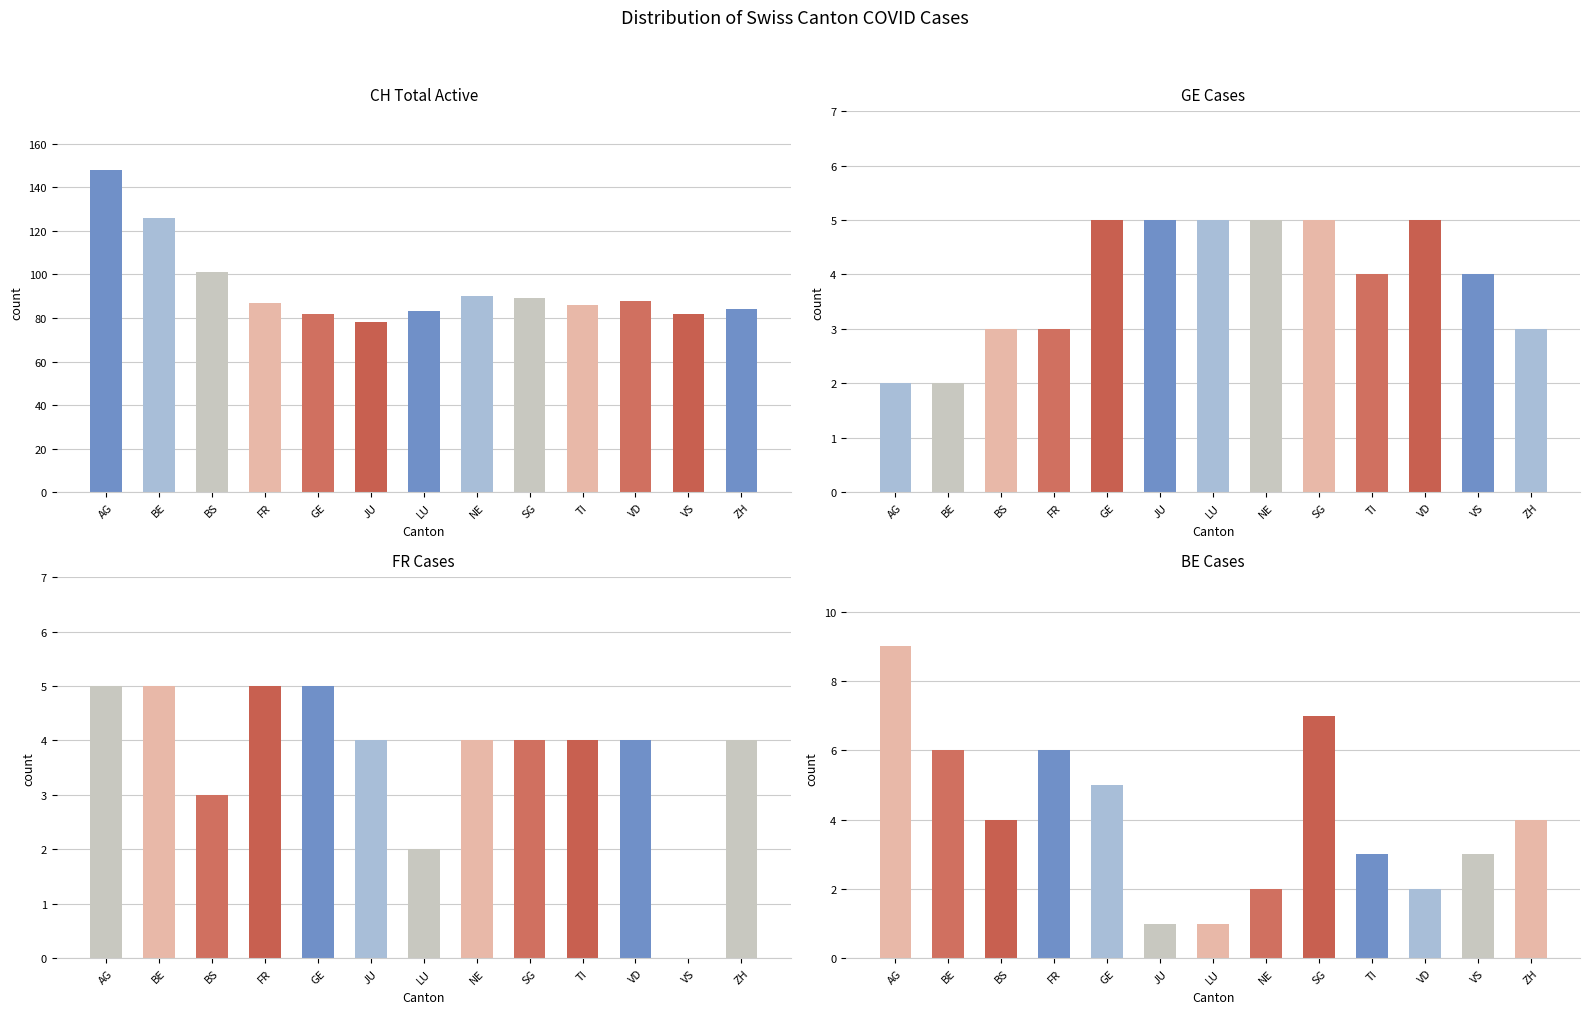

What is the label of the 12th bar from the left?

VS